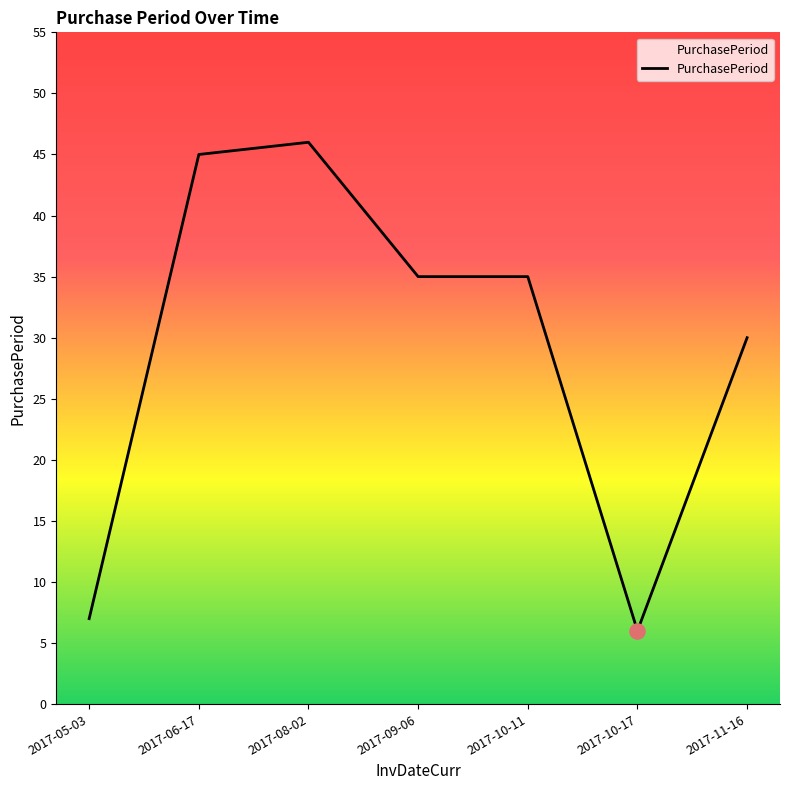

What is the change in value from 2017-08-02 to 2017-09-06?

-11